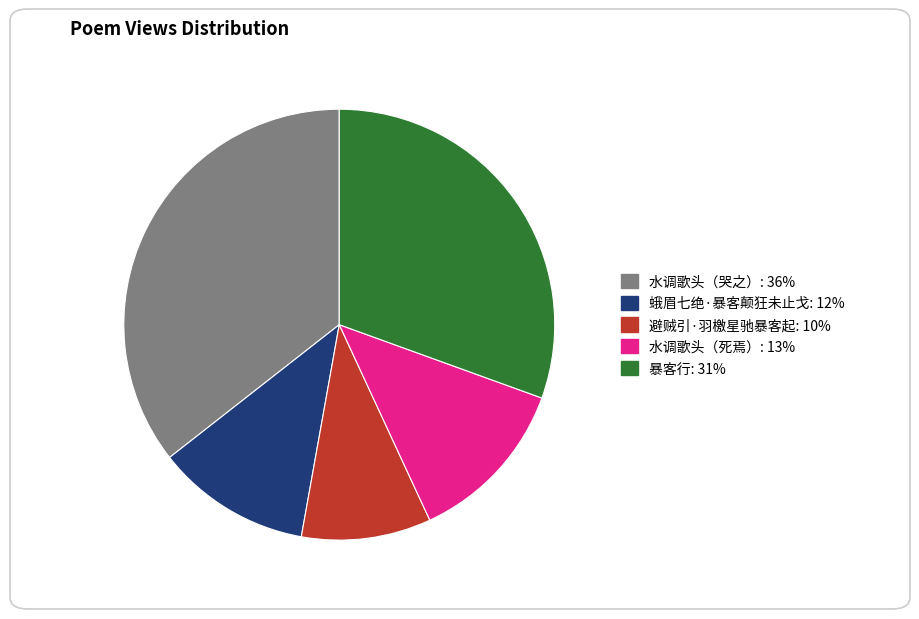

Does any single category account for the majority?

No